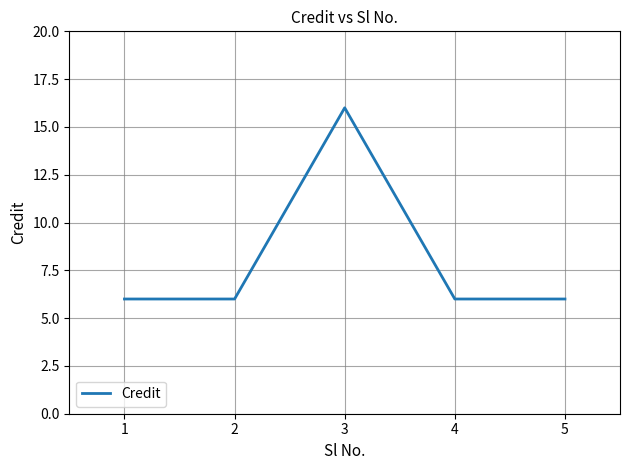

Reading right to left, what are all the values shown in this chart?

5=6	4=6	3=16	2=6	1=6